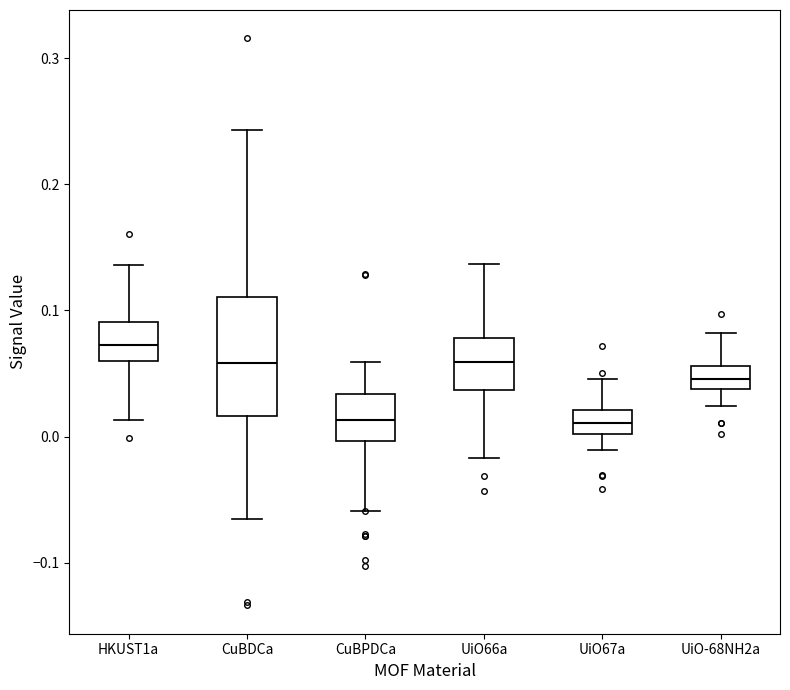

Comparing the boxes themselves (not the whiskers), which one is the tallest?

CuBDCa